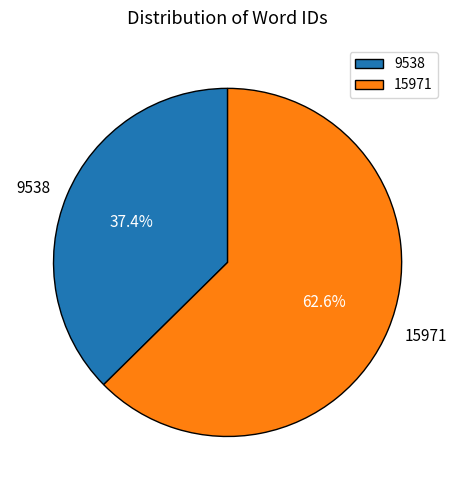

Is it true that 9538 is 25% of the pie?

False